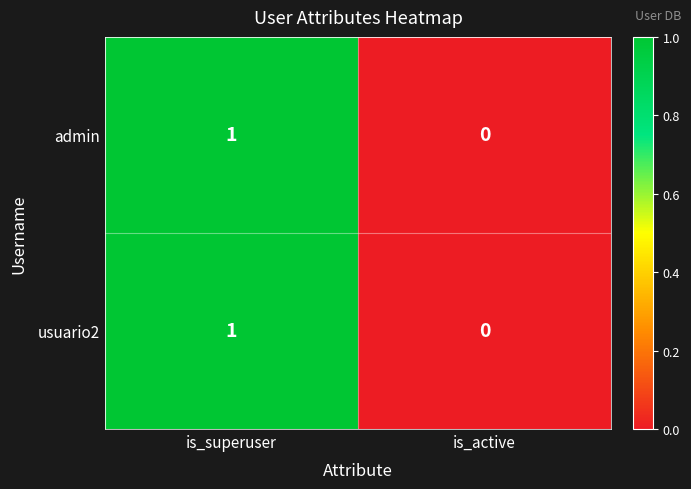

Which category has the lowest value across all series?

is_active